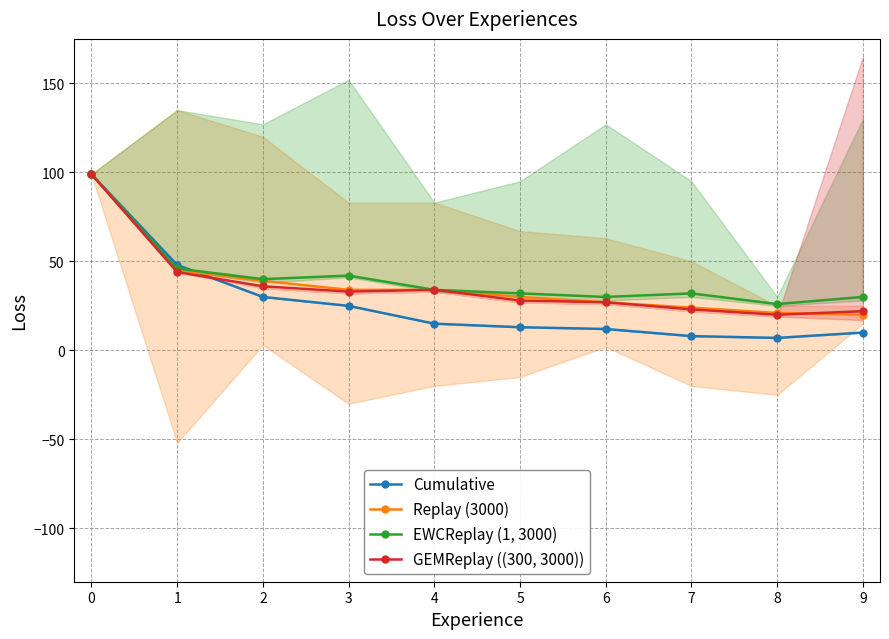

Between 3 and 8, which series saw the biggest shift?

Cumulative